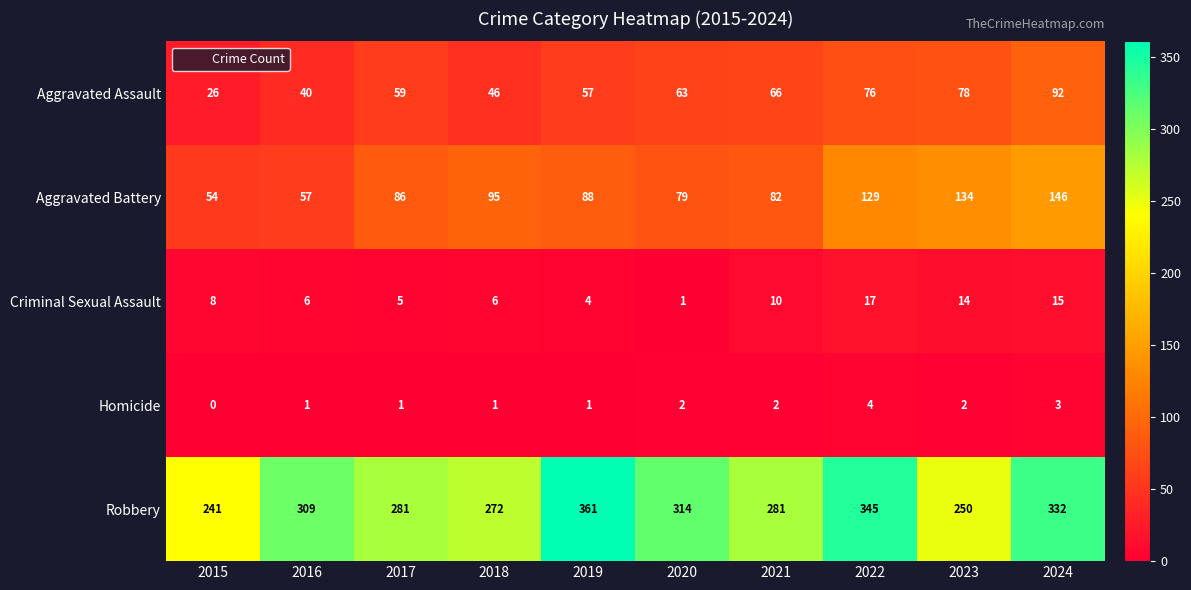

At which label is Aggravated Battery closest to 100?

2018